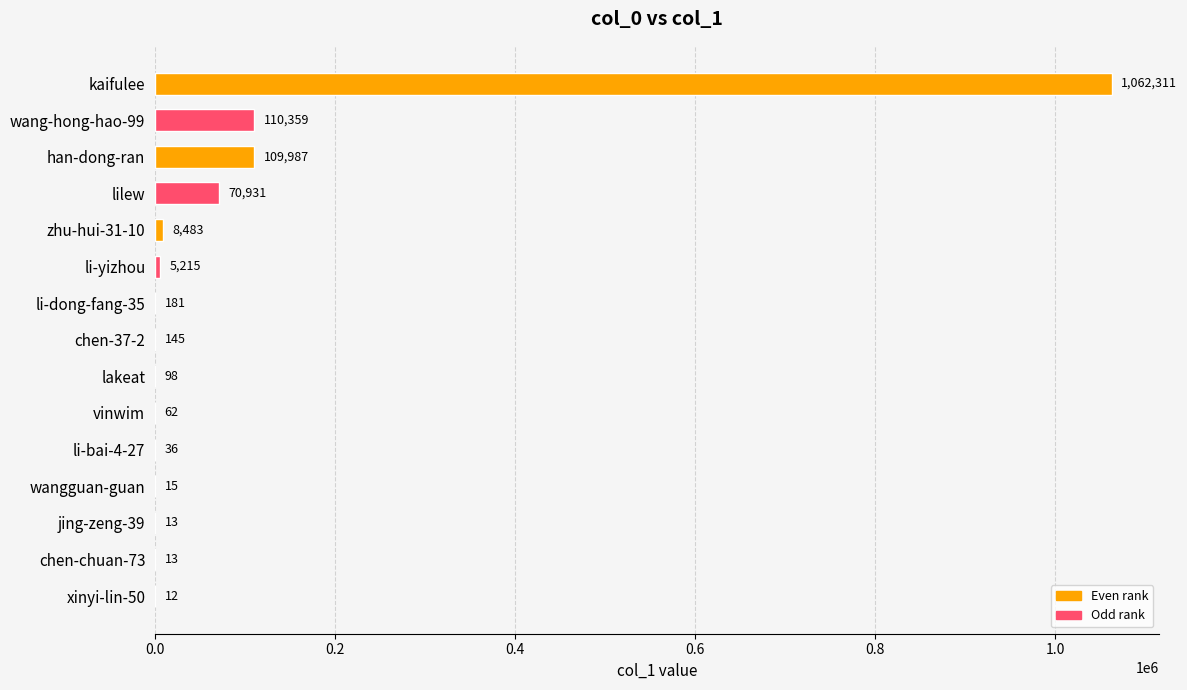

Reading top to bottom, what are all the values shown in this chart?

kaifulee=1062311	wang-hong-hao-99=110359	han-dong-ran=109987	lilew=70931	zhu-hui-31-10=8483	li-yizhou=5215	li-dong-fang-35=181	chen-37-2=145	lakeat=98	vinwim=62	li-bai-4-27=36	wangguan-guan=15	jing-zeng-39=13	chen-chuan-73=13	xinyi-lin-50=12